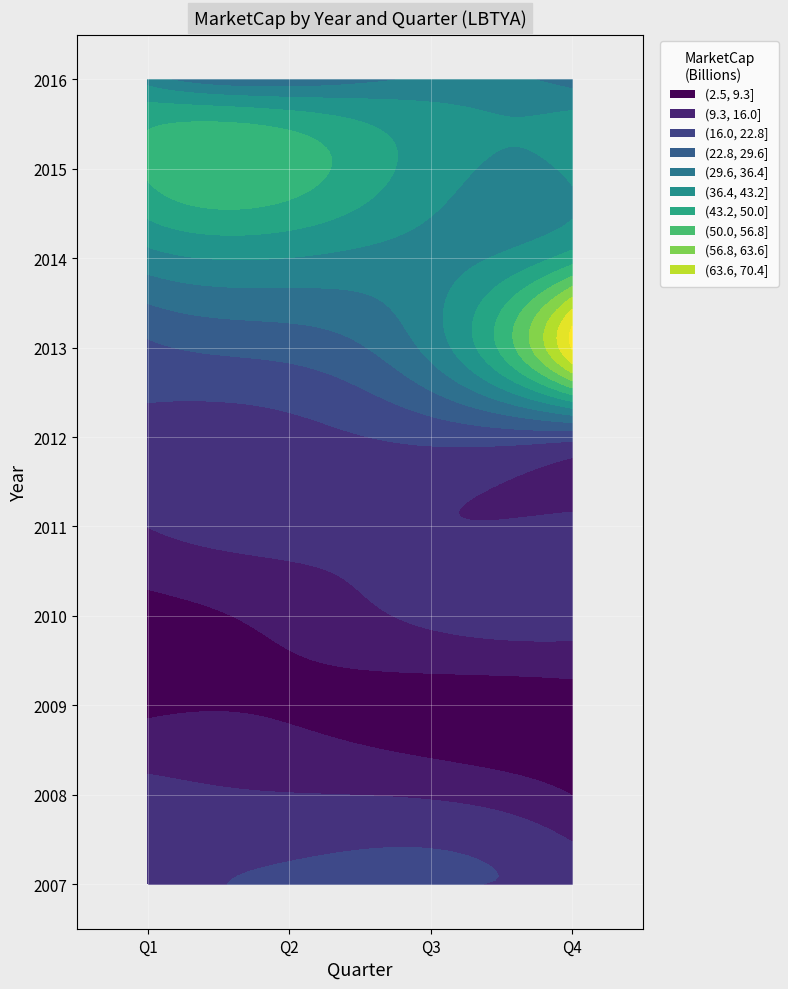

Rank the series at Q3 from lowest to highest value.

2009, 2008, 2011, 2010, 2007, 2012, 2016, 2013, 2014, 2015